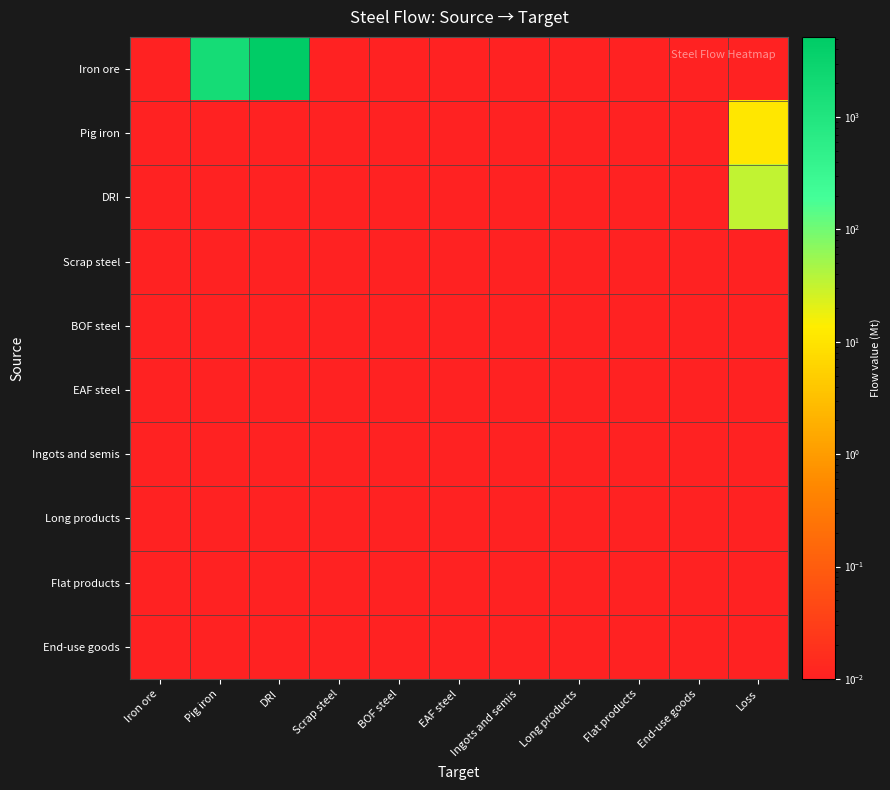

Between Flat products and End-use goods, which series saw the biggest shift?

Iron ore